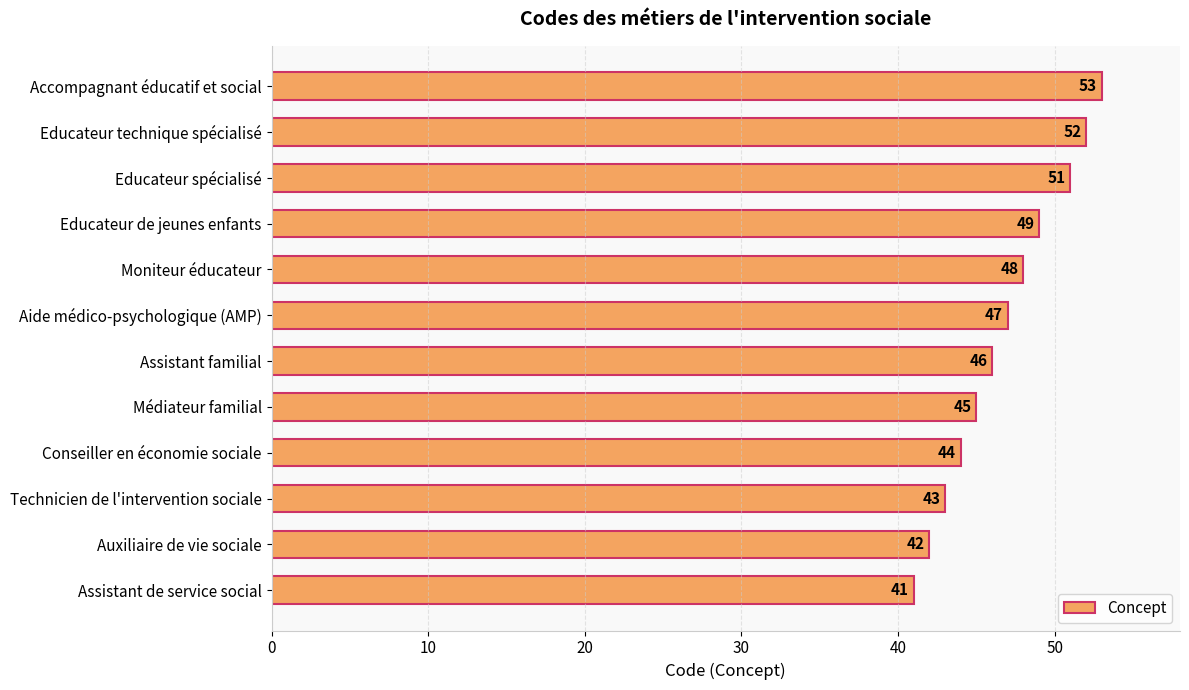

What is the change in value from Educateur de jeunes enfants to Accompagnant éducatif et social?

+4